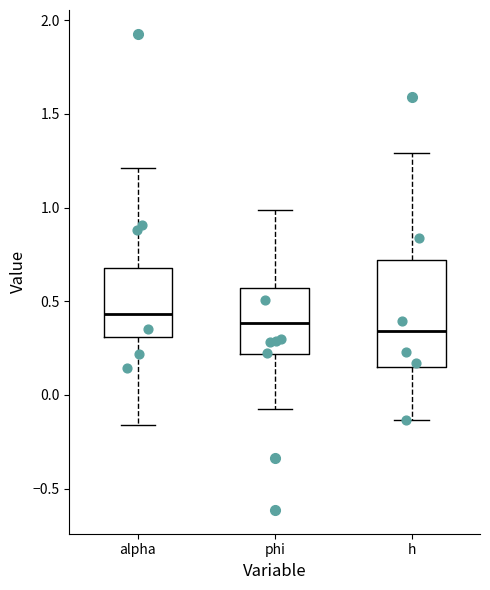

Reading left to right, transcribe this box plot: for each box, give where its median line is, the range the box spans, and where its two whiskers end, as read against the y-axis. The values are not printed on the chart, so give them approximately, as read against the axis.

alpha: median 0.45, box 0.30 to 0.65, whiskers -0.15 to 1.20
phi: median 0.40, box 0.20 to 0.55, whiskers -0.05 to 1.00
h: median 0.35, box 0.15 to 0.70, whiskers -0.15 to 1.30